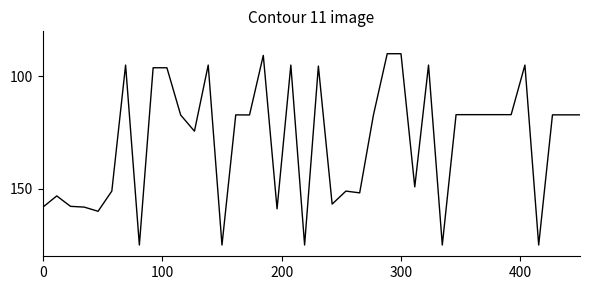

What is the smallest value displayed?

89.9